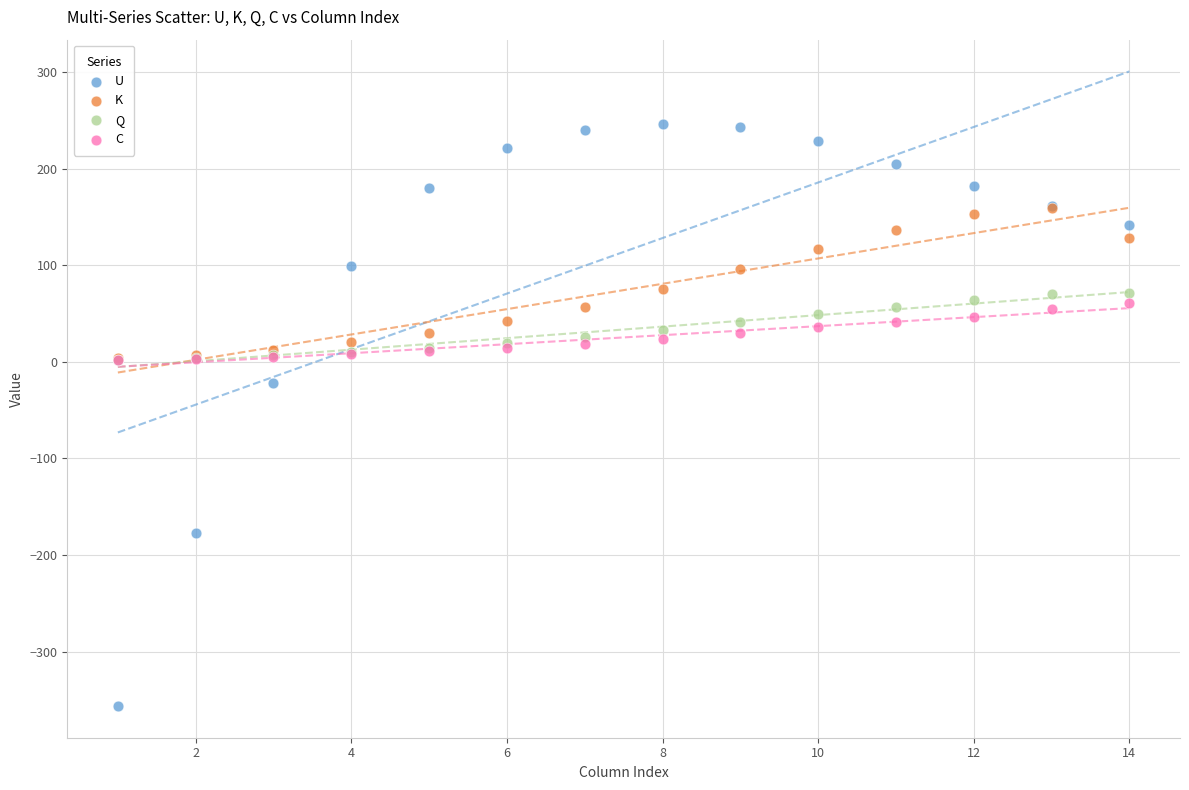

In the U series, what Y value is closest to -54?

-21.9